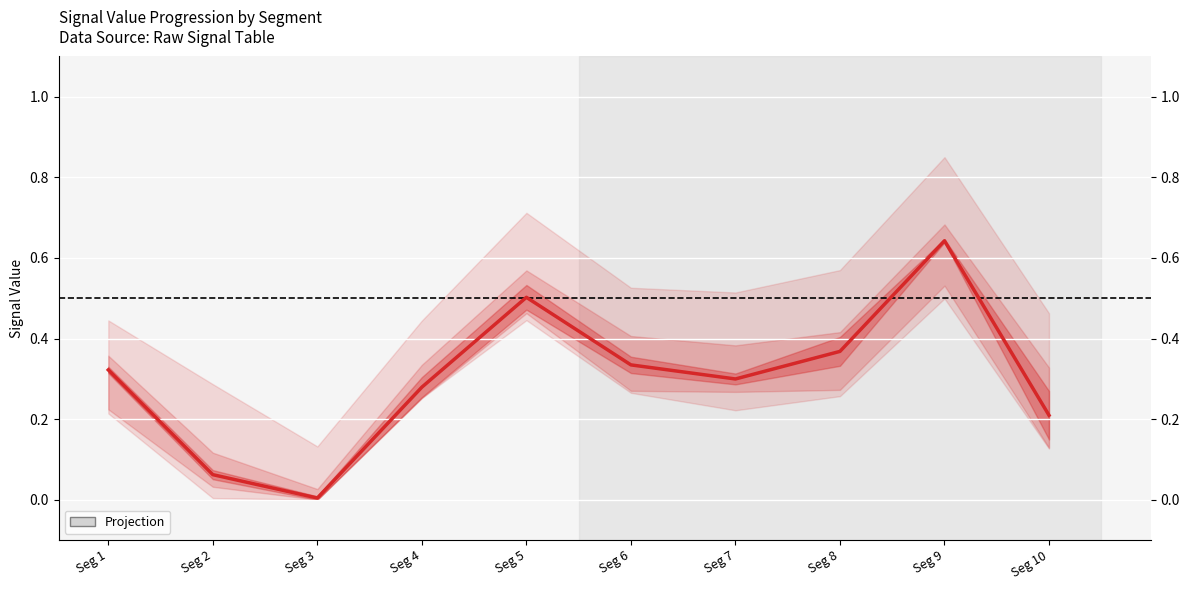

Which category has the lowest value across all series?

Seg 3